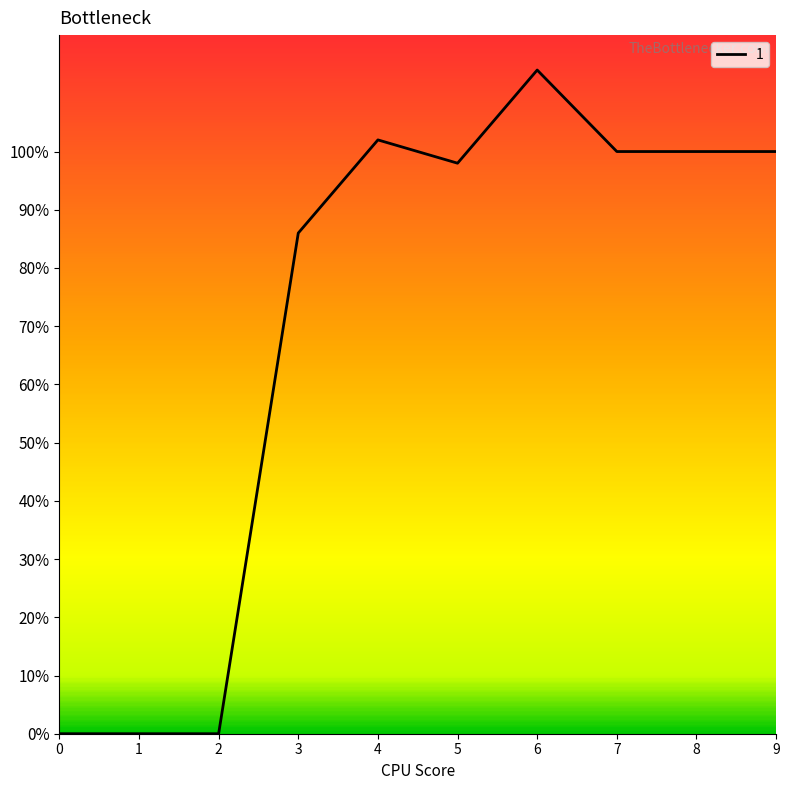

Does the chart have visible grid lines?

No